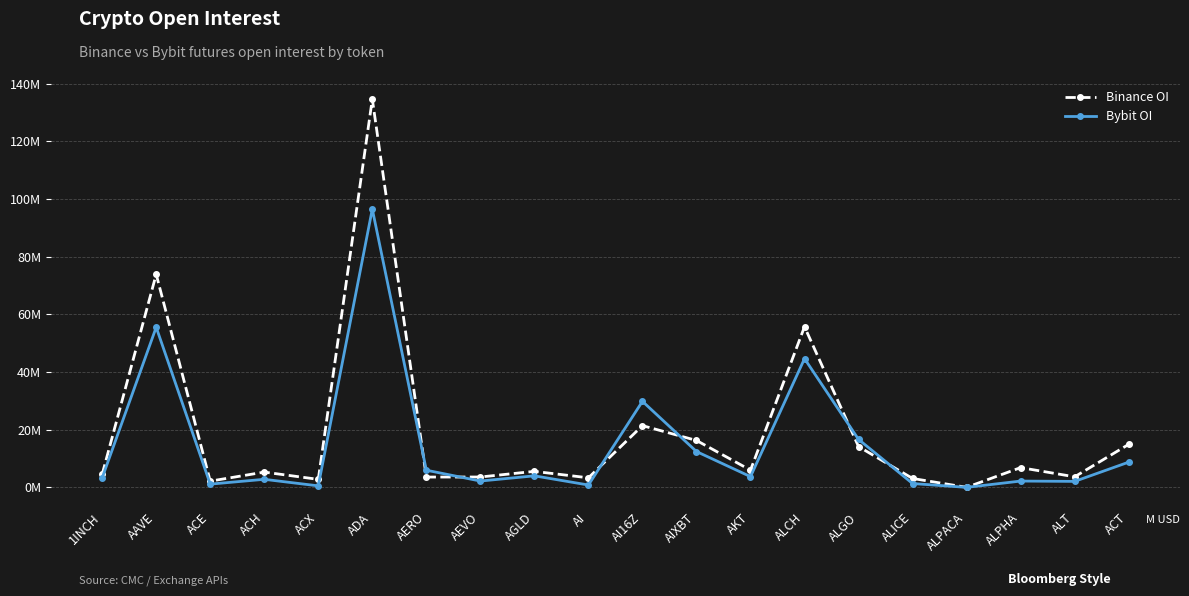

Which series has the largest total across all categories?

Binance OI